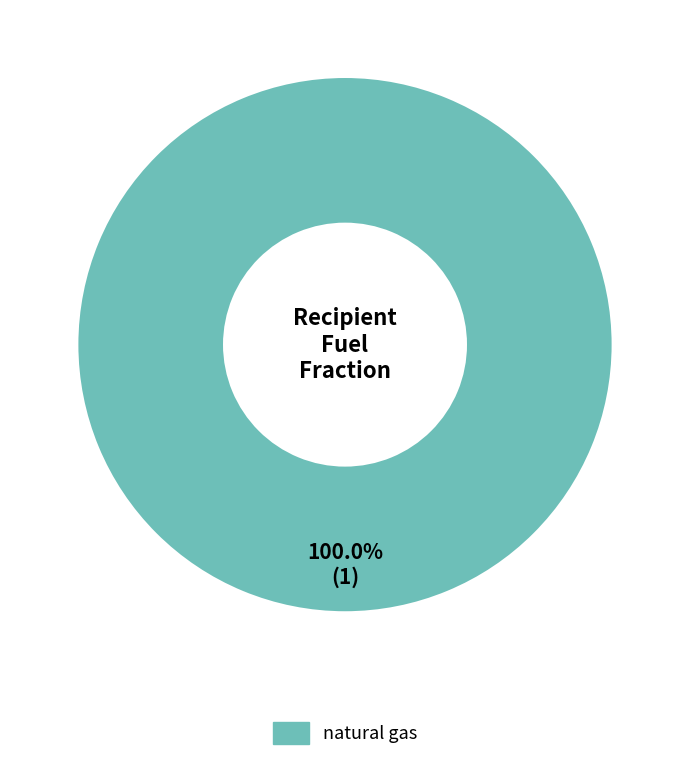

Is there a majority slice in this chart?

Yes